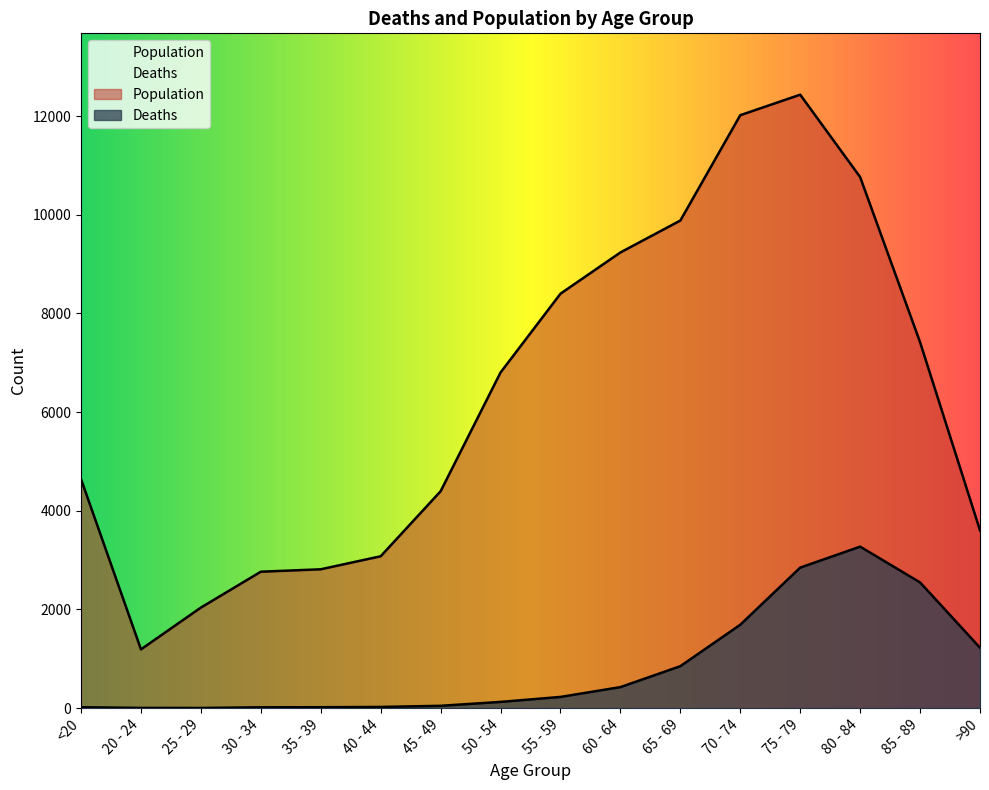

Where is Population nearest to the value 6812?

50 - 54